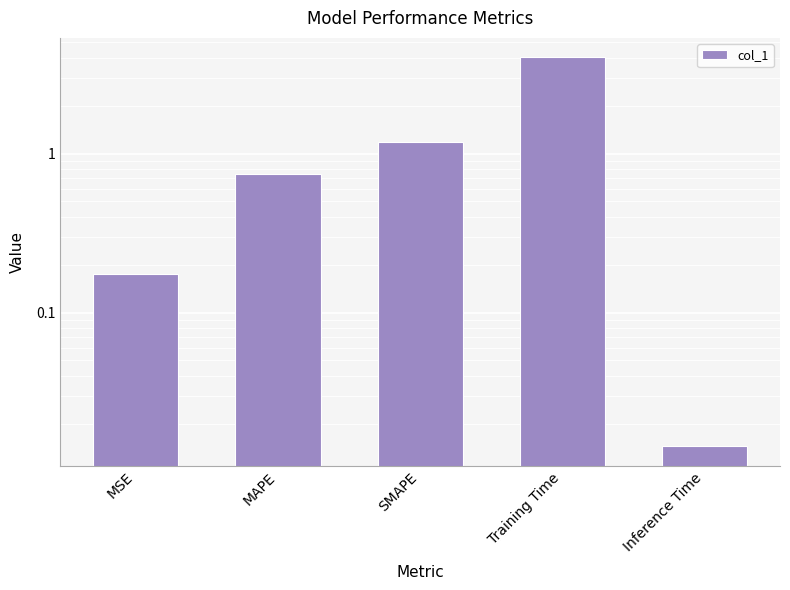

Where is the data nearest to the value 2?

SMAPE